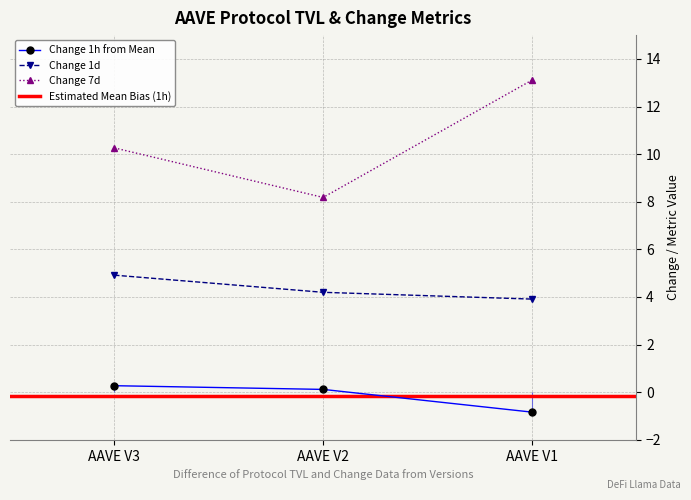

List the series in order of their overall mean, highest first.

change_7d, change_1d, change_1h